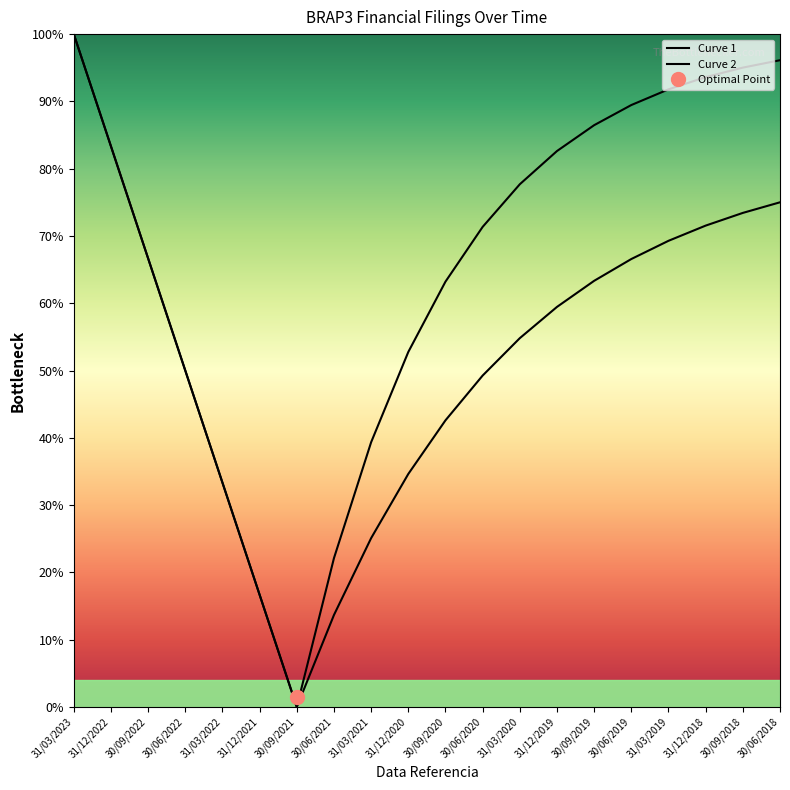

What is the value of the Curve 2 point at the 6th from the left?

16.7